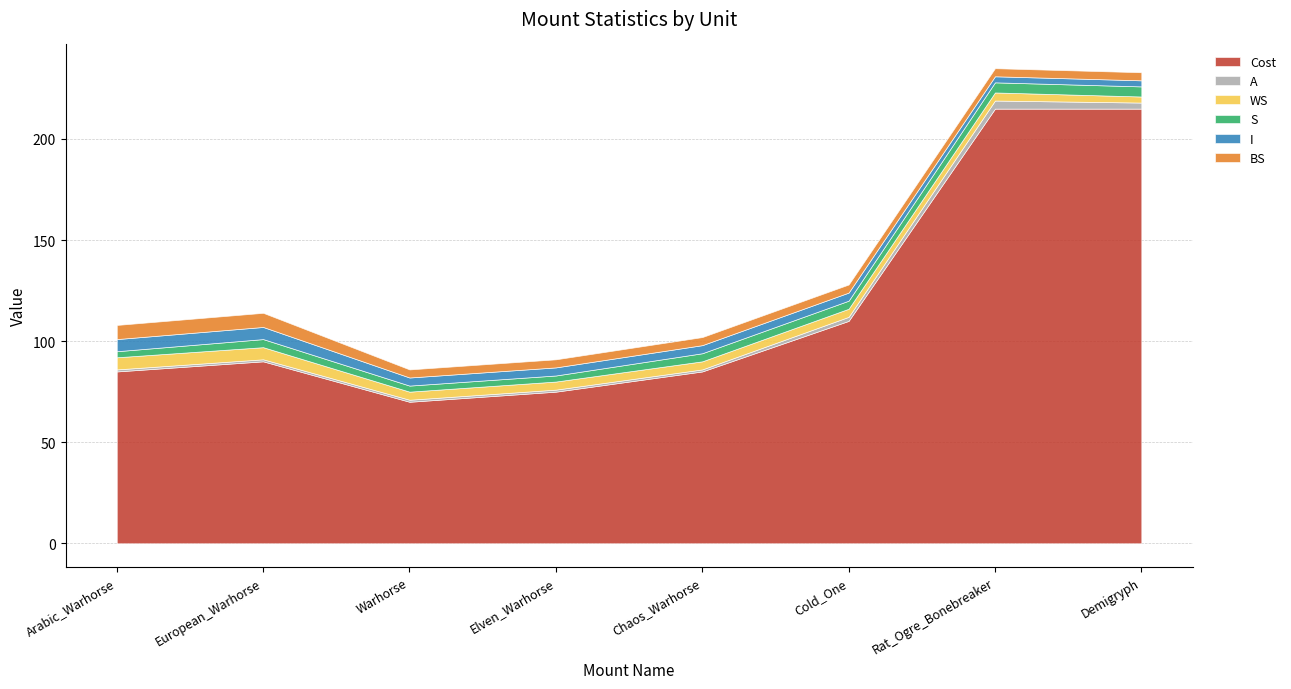

What are all the series names shown in the legend?

Cost, A, WS, S, I, BS